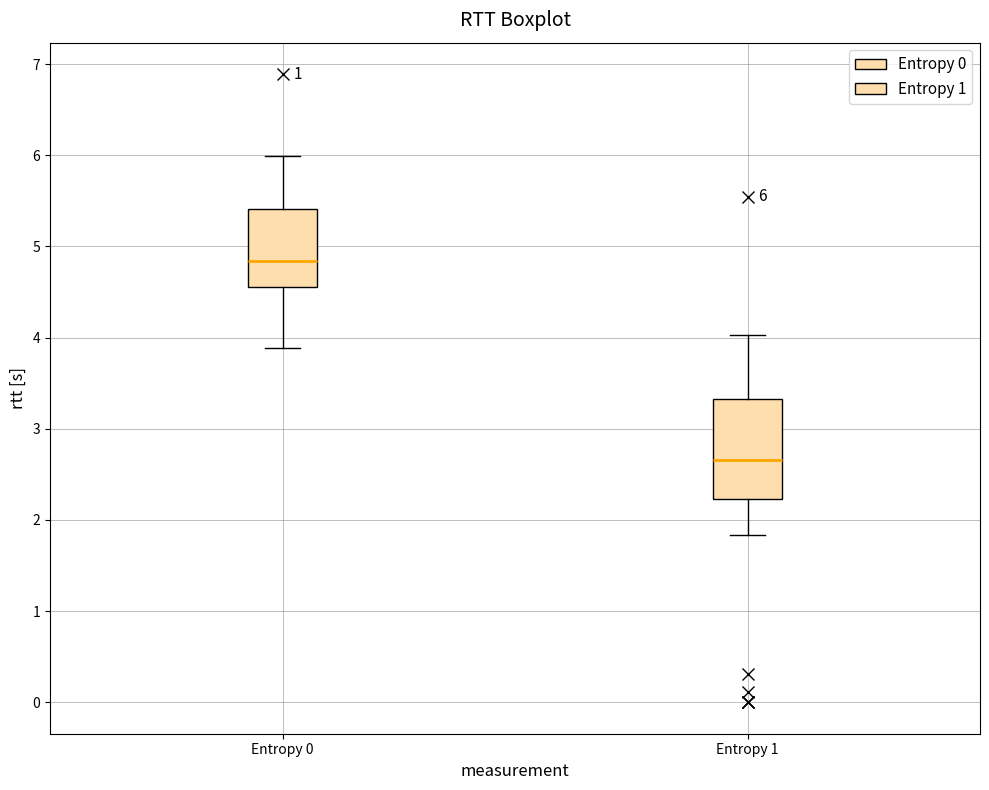

Which box has the highest median line?

Entropy 0